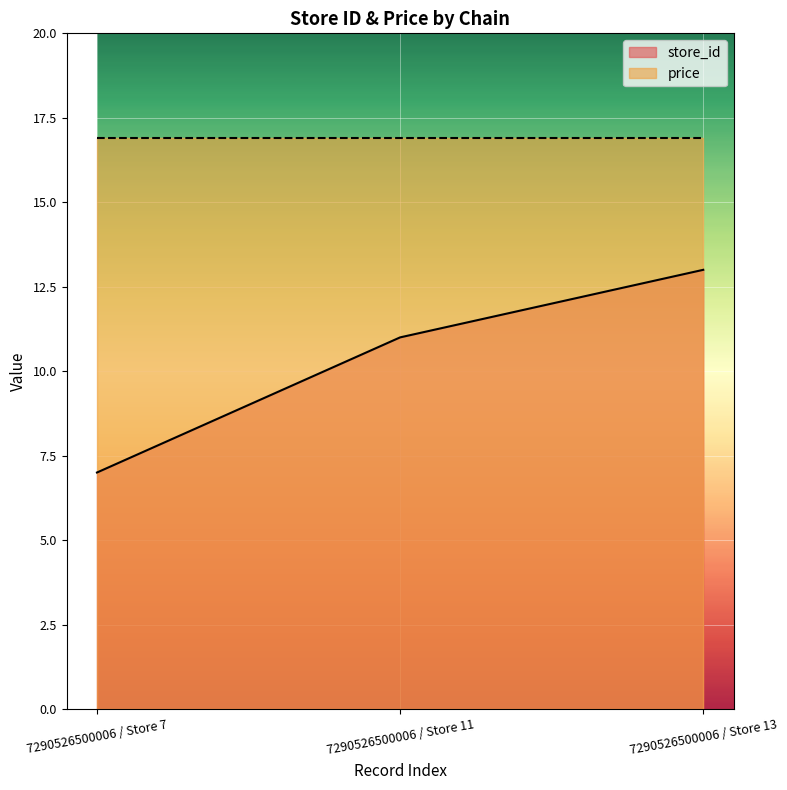

The value at 7290526500006 / Store 13 is 21. True or false?

False